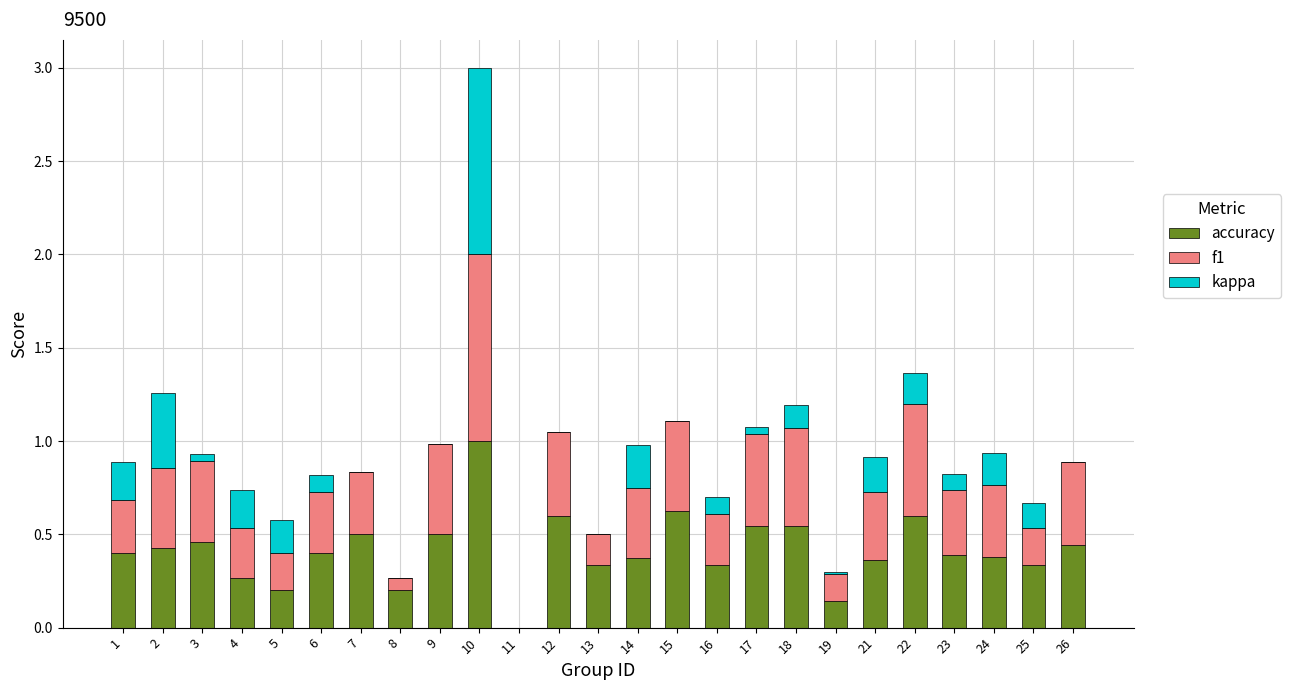

The value of accuracy at 18 is 0.1. True or false?

False